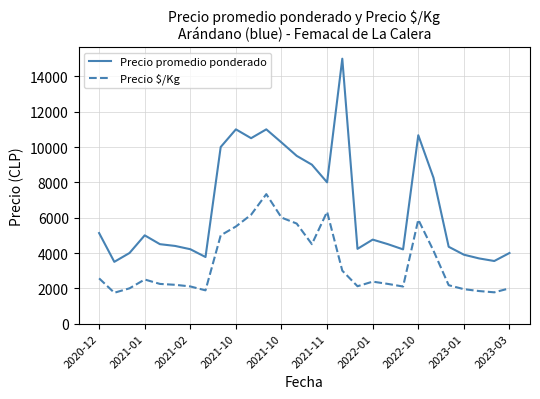

What is the difference between the maximum and minimum values in the Precio promedio ponderado series?

11500.0